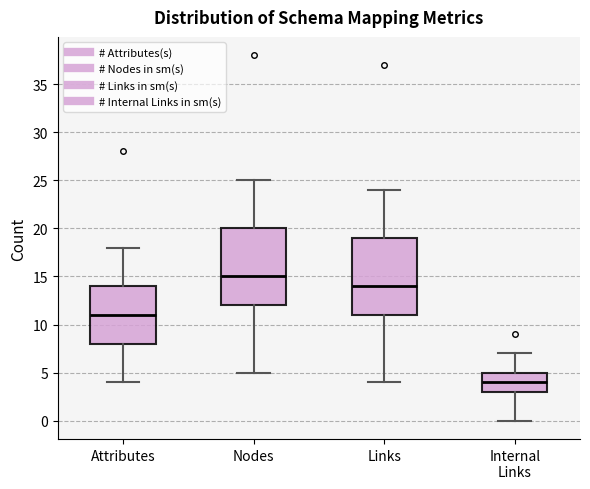

Which box's median line is the highest?

Nodes